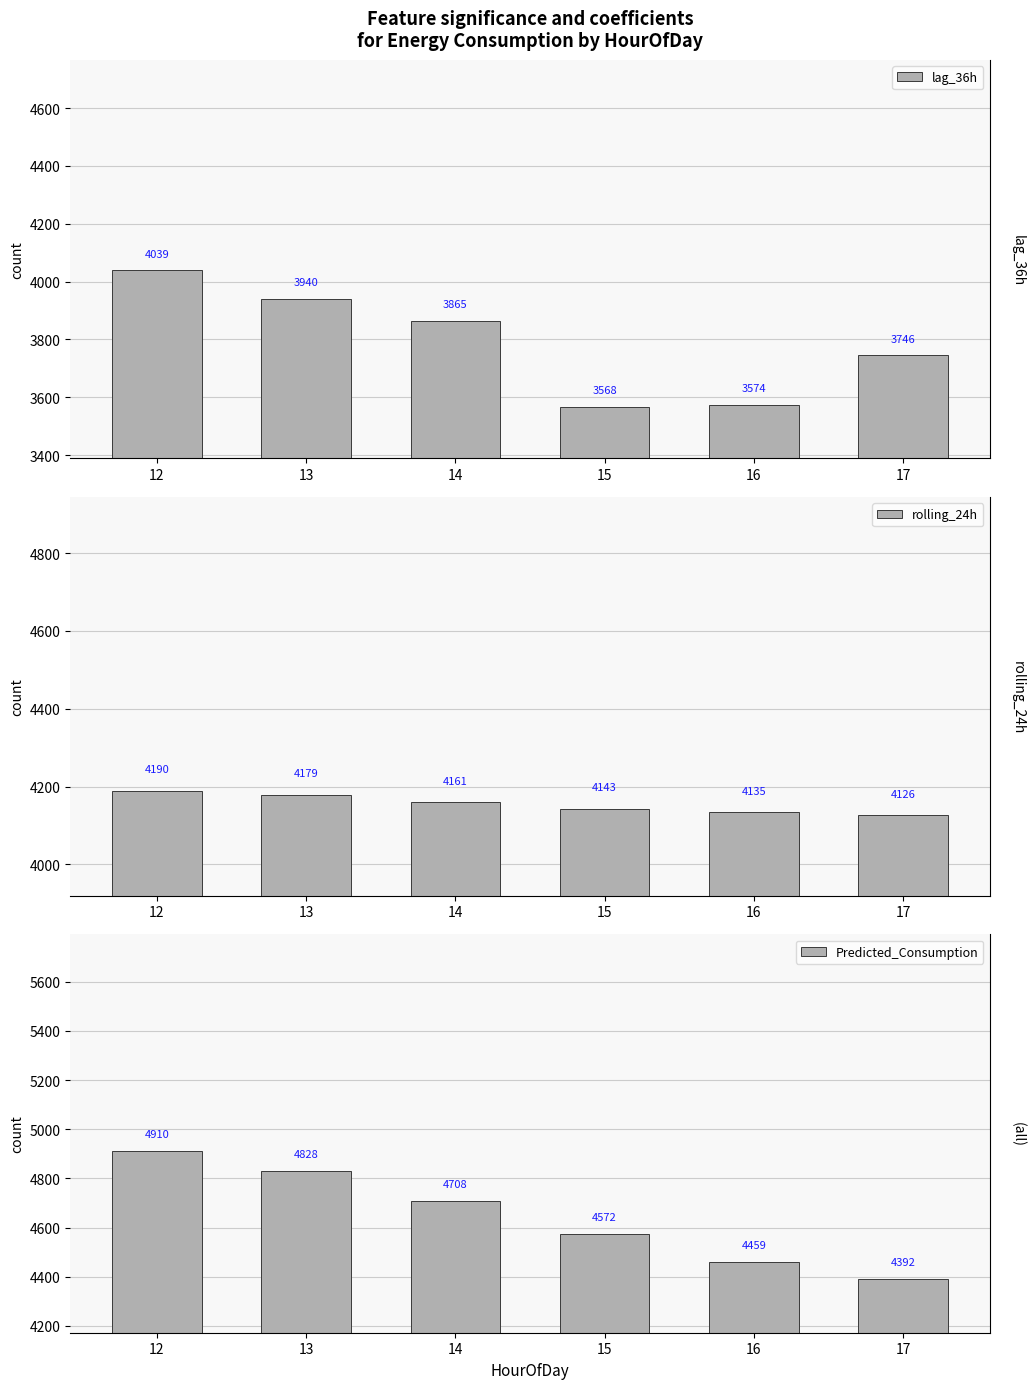

Is it true that rolling_24h equals 4160.6 at 14?

True